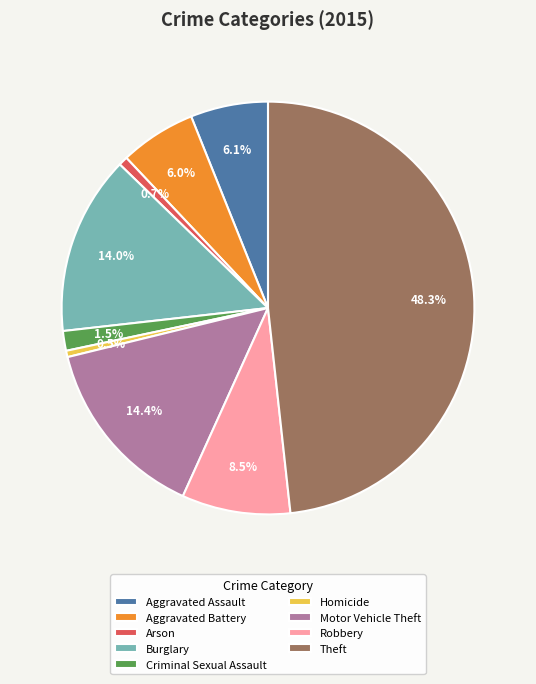

Which has a higher value, Aggravated Assault or Motor Vehicle Theft?

Motor Vehicle Theft